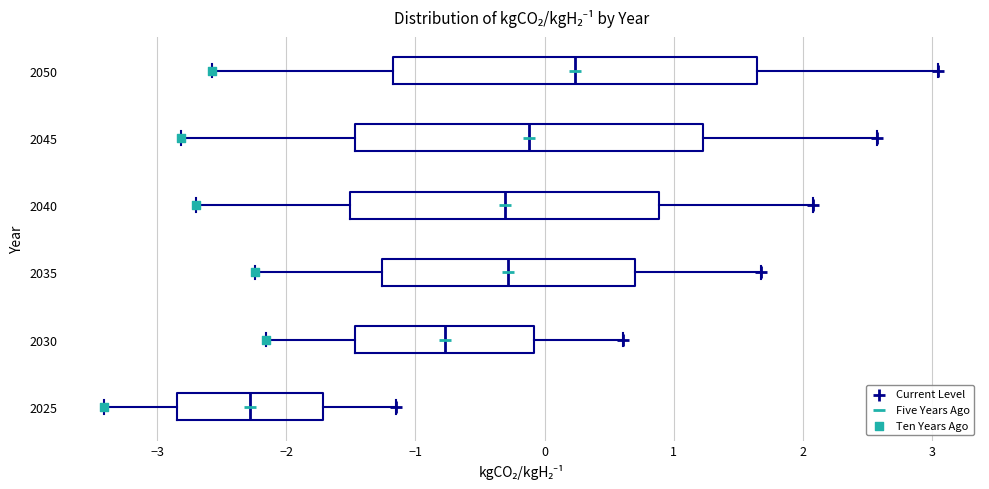

Where is the left edge of the box at y = 2030 on the x-axis? The values are not printed on the chart, so give them approximately, as read against the axis.

-1.5